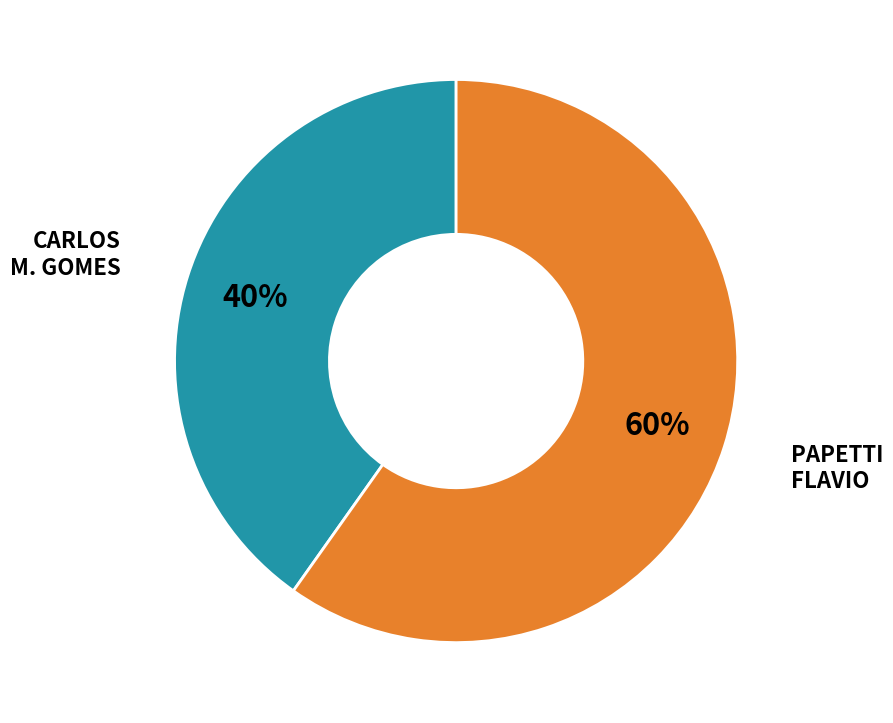

Is there any slice that represents more than half of the pie?

Yes